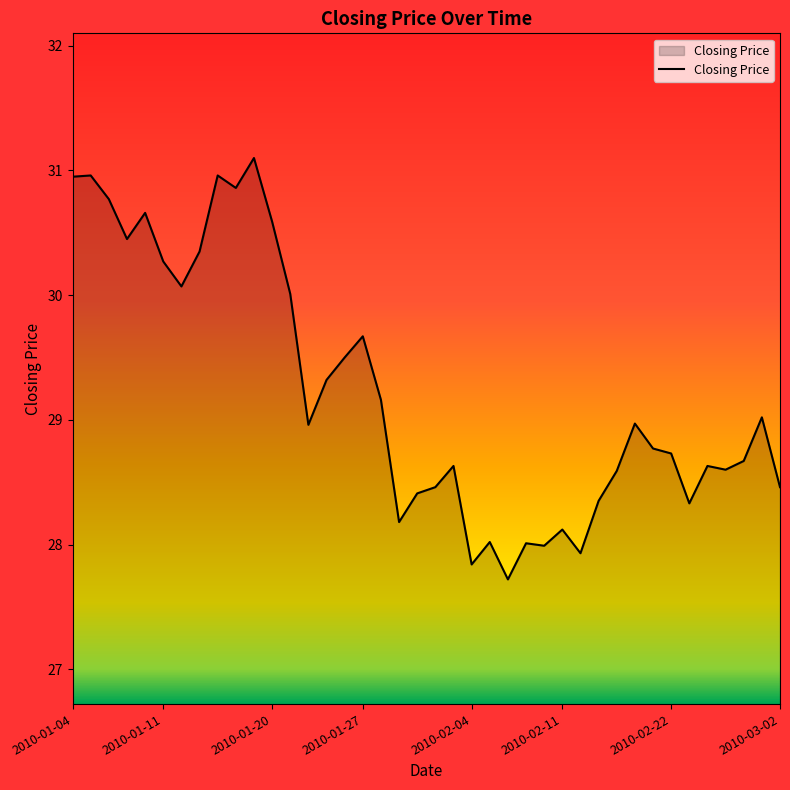

What is the average value?

29.2